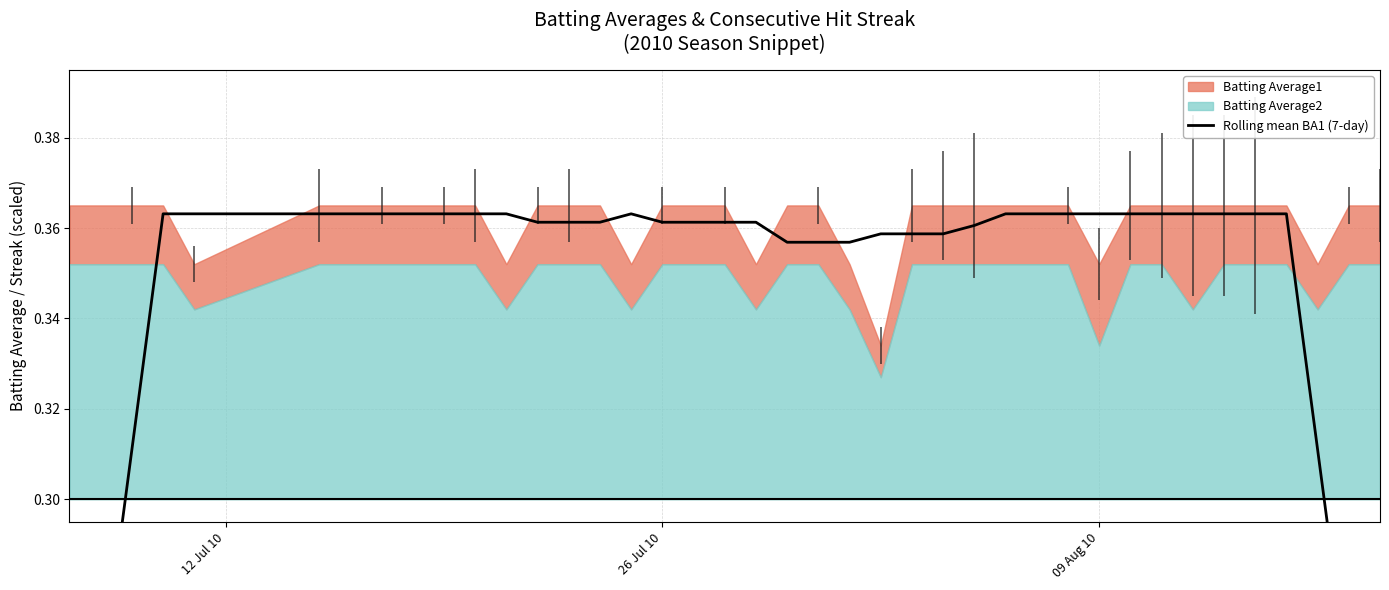

True or false: the data shows 0.2 at 26 Jul 10.

False